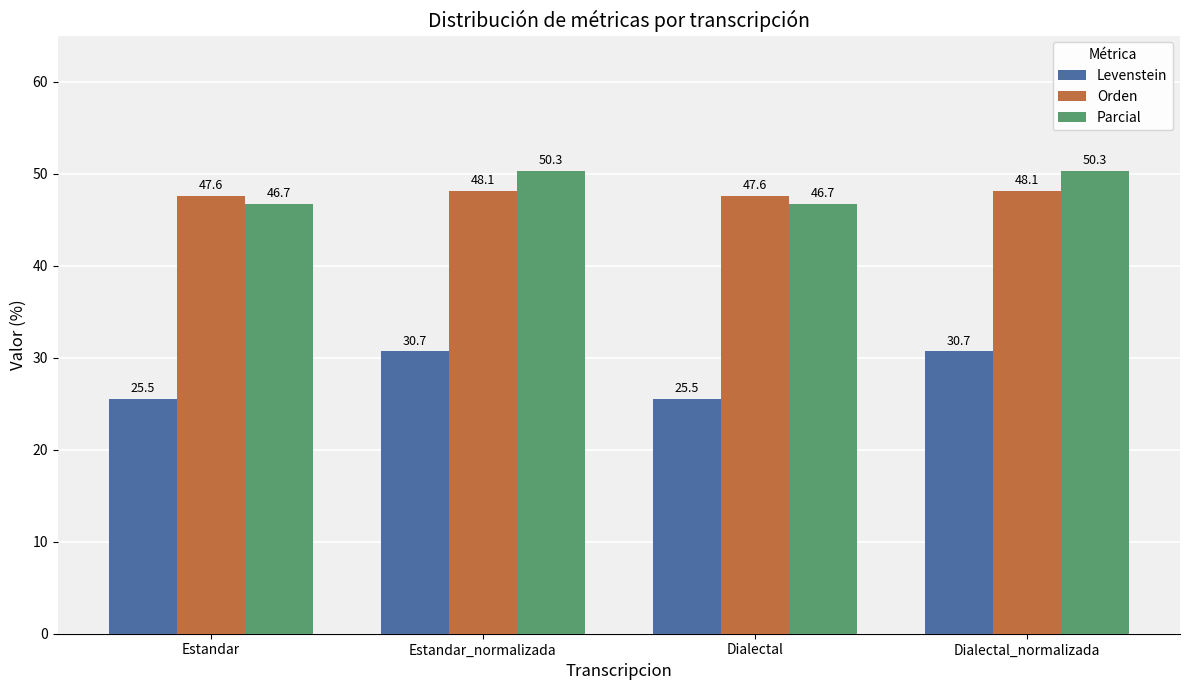

The Parcial series shows 84.8 at Dialectal_normalizada. True or false?

False